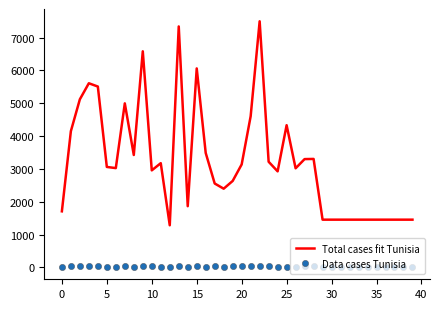

True or false: Total cases fit Tunisia and Data cases Tunisia cross at least once.

False